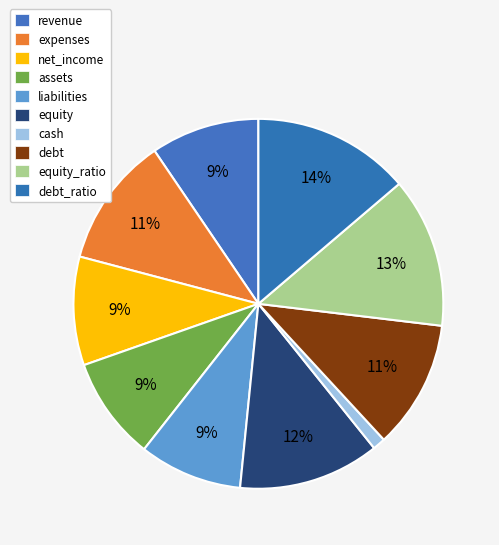

What percentage is the equity slice, to the nearest percent?

12%